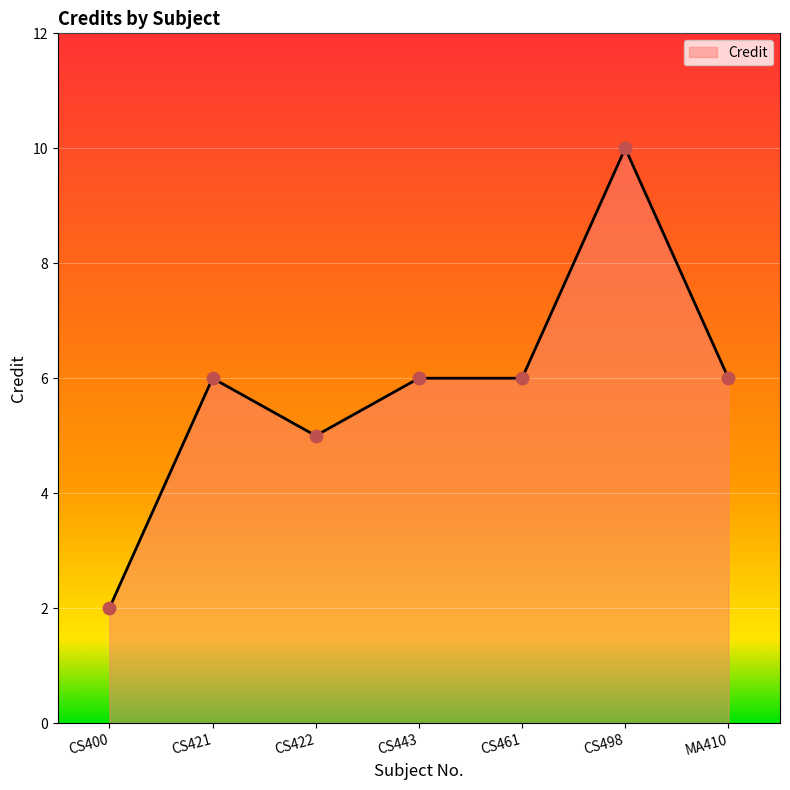

What is the change in value from CS400 to CS422?

+3